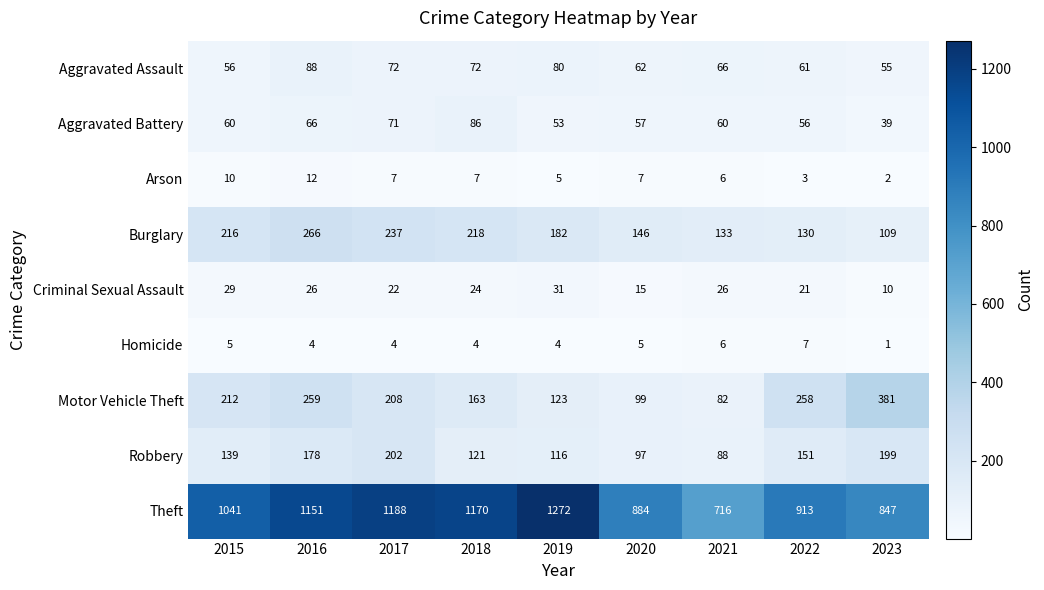

Is it true that Criminal Sexual Assault equals 33 at 2018?

False